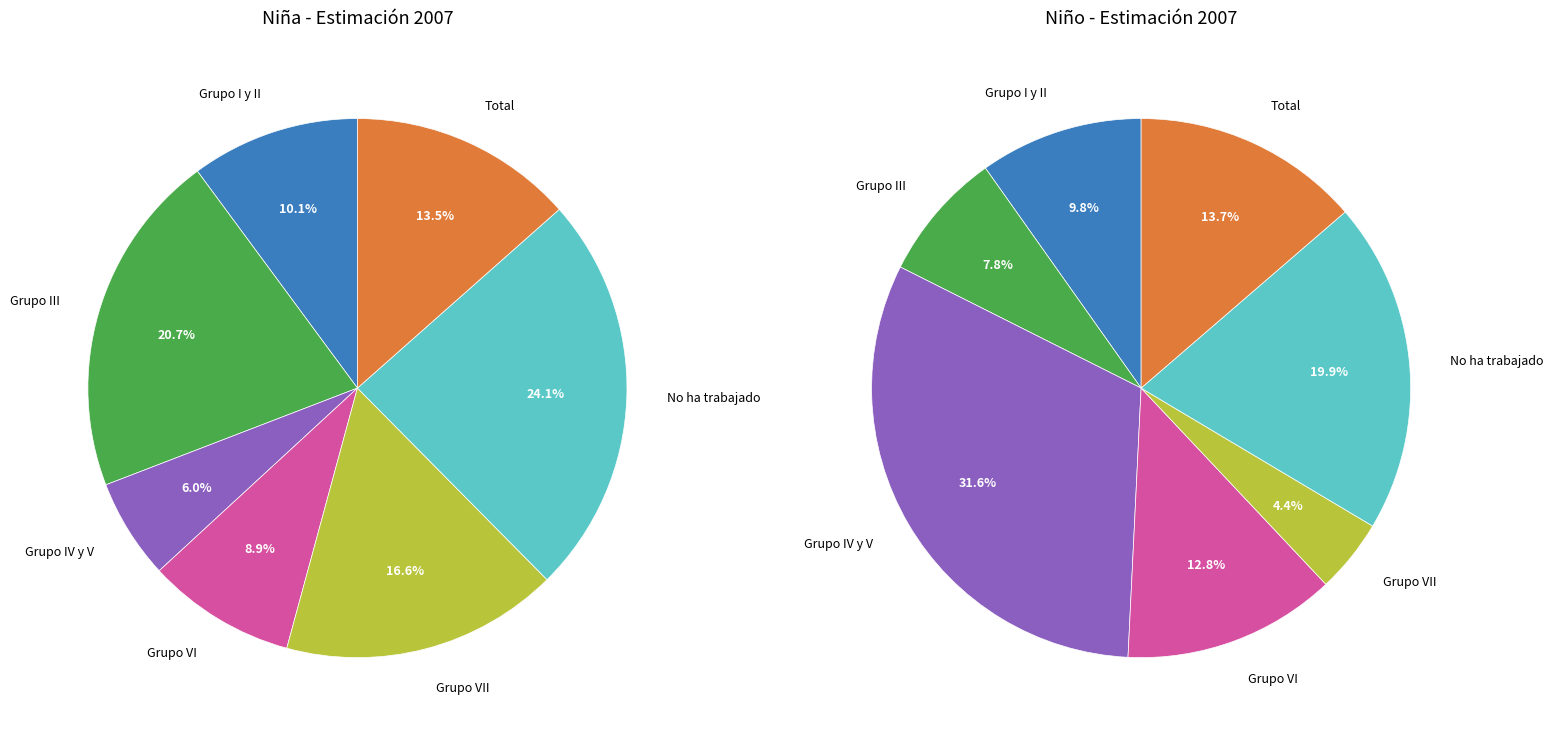

Which slice is the smallest?

Grupo VII